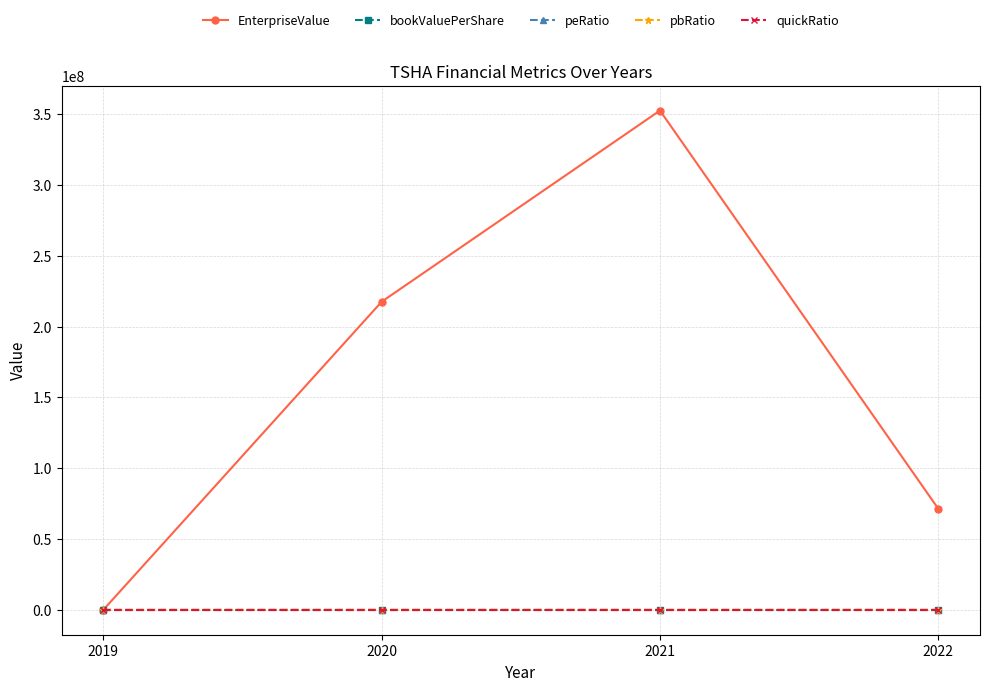

How many lines are shown in the chart?

5